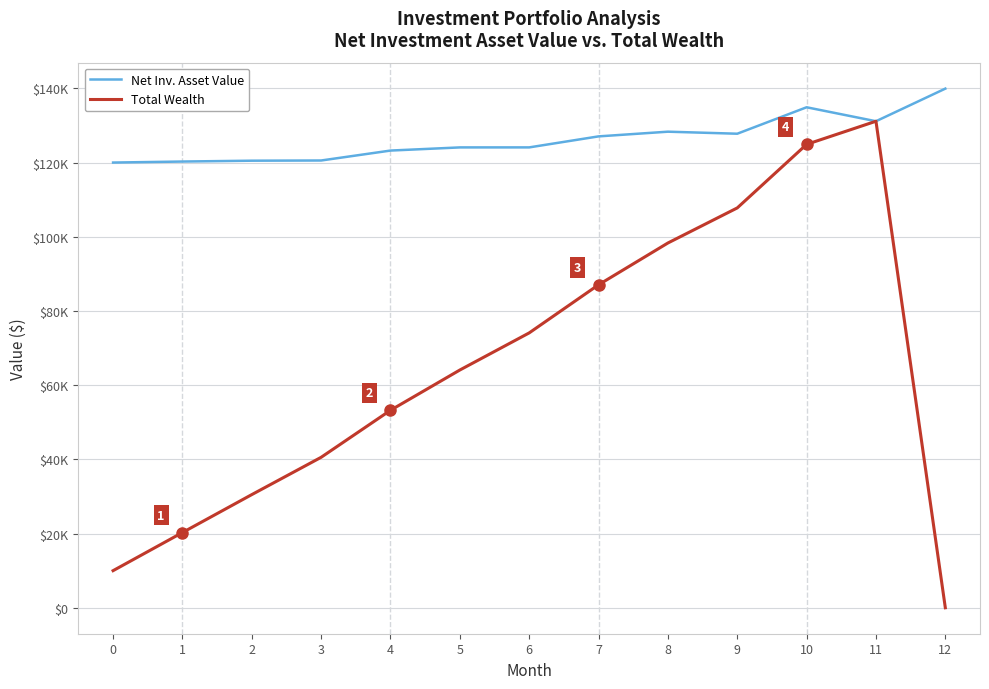

Does the chart have visible grid lines?

Yes